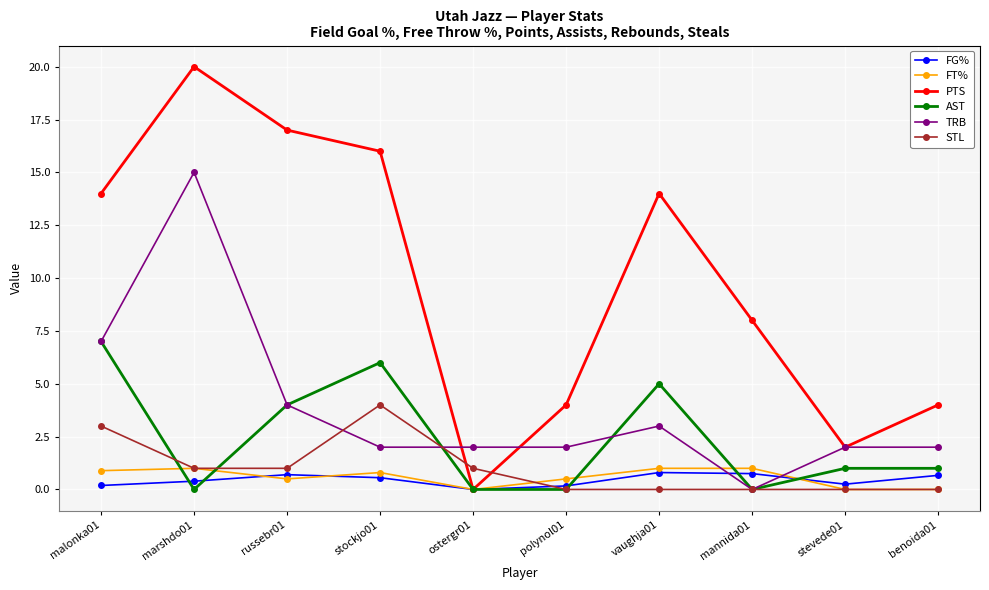

How many times do TRB and FG% cross each other?

2